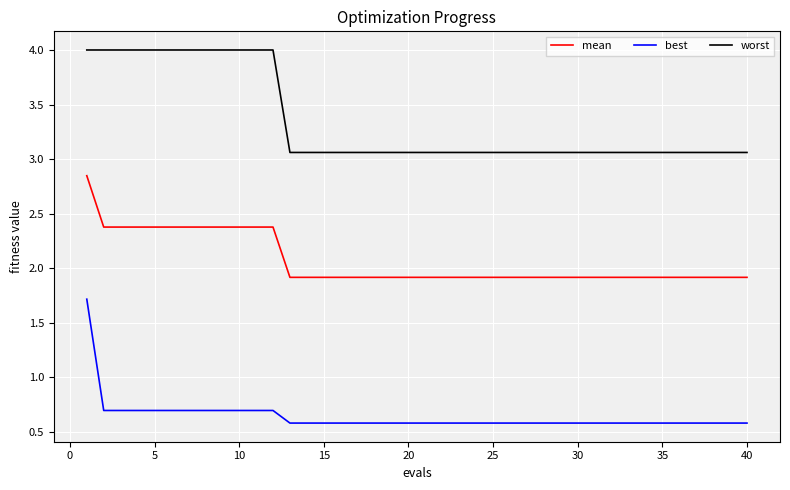

What are all the series names shown in the legend?

mean, best, worst